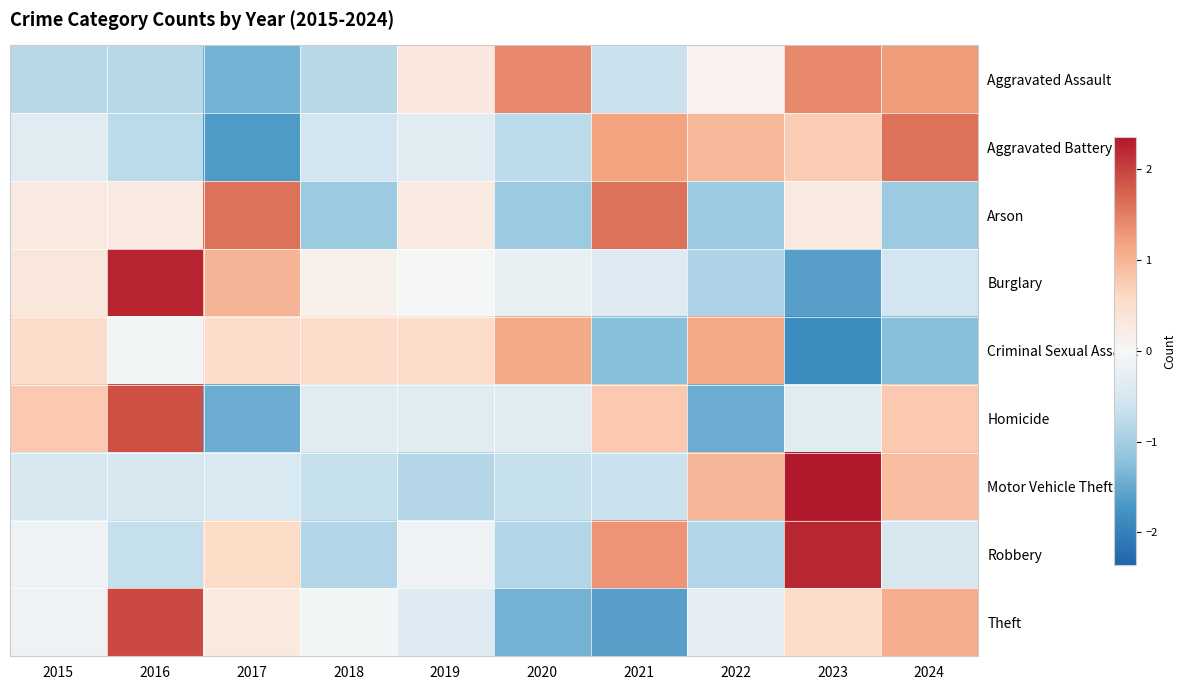

Reading right to left, extract all data points from this chart.

Aggravated Assault: 2024=1.2	2023=1.4	2022=0.1	2021=-0.6	2020=1.4	2019=0.3	2018=-0.8	2017=-1.4	2016=-0.8	2015=-0.8
Aggravated Battery: 2024=1.6	2023=0.7	2022=1.0	2021=1.2	2020=-0.8	2019=-0.3	2018=-0.6	2017=-1.7	2016=-0.8	2015=-0.3
Arson: 2024=-1.1	2023=0.3	2022=-1.1	2021=1.6	2020=-1.1	2019=0.3	2018=-1.1	2017=1.6	2016=0.3	2015=0.3
Burglary: 2024=-0.6	2023=-1.6	2022=-0.9	2021=-0.4	2020=-0.2	2019=-0.0	2018=0.1	2017=1.0	2016=2.2	2015=0.3
Criminal Sexual Assault: 2024=-1.2	2023=-1.8	2022=1.1	2021=-1.2	2020=1.1	2019=0.5	2018=0.5	2017=0.5	2016=-0.1	2015=0.5
Homicide: 2024=0.8	2023=-0.3	2022=-1.4	2021=0.8	2020=-0.3	2019=-0.3	2018=-0.3	2017=-1.4	2016=1.9	2015=0.8
Motor Vehicle Theft: 2024=0.9	2023=2.4	2022=1.0	2021=-0.6	2020=-0.7	2019=-0.9	2018=-0.7	2017=-0.5	2016=-0.5	2015=-0.5
Robbery: 2024=-0.5	2023=2.2	2022=-0.9	2021=1.3	2020=-0.9	2019=-0.1	2018=-0.9	2017=0.6	2016=-0.7	2015=-0.1
Theft: 2024=1.1	2023=0.5	2022=-0.3	2021=-1.6	2020=-1.4	2019=-0.4	2018=-0.1	2017=0.3	2016=1.9	2015=-0.1